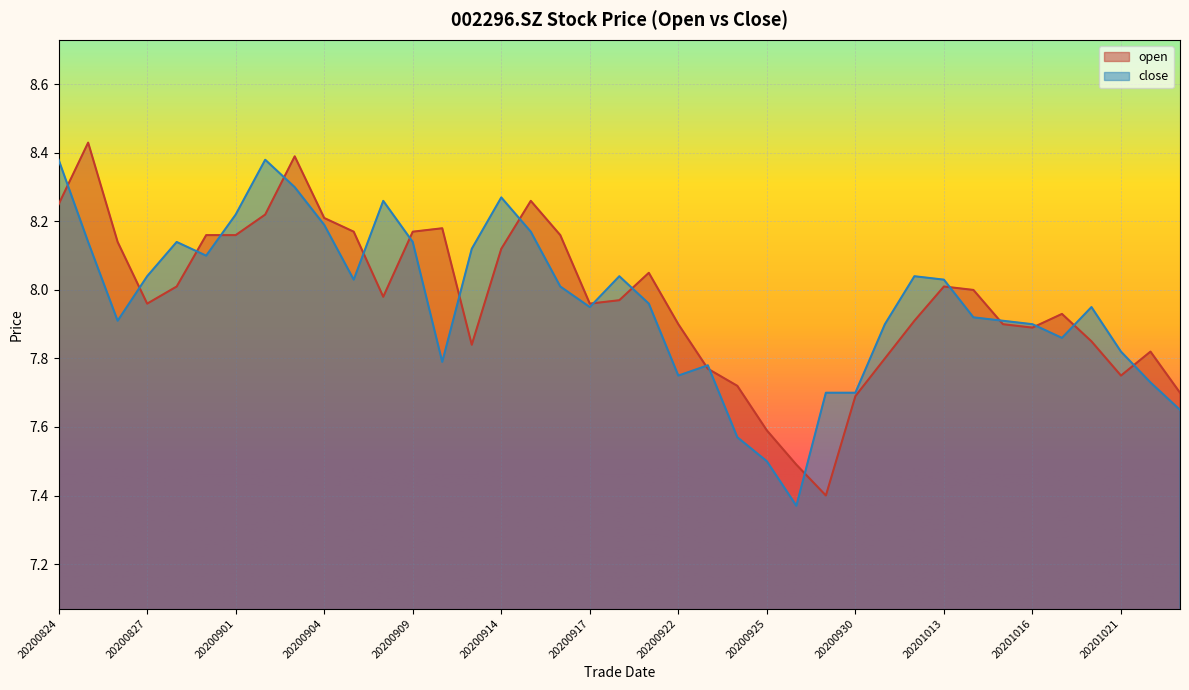

What is the minimum value for open?

7.4